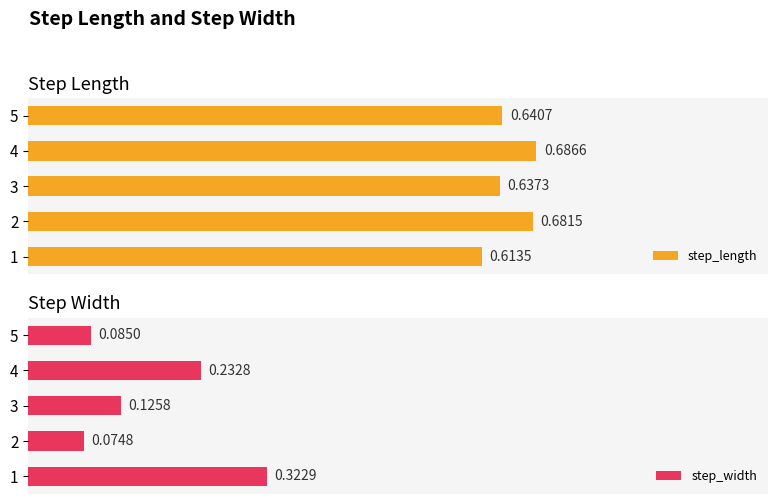

What are all the series names shown in the legend?

step_length, step_width